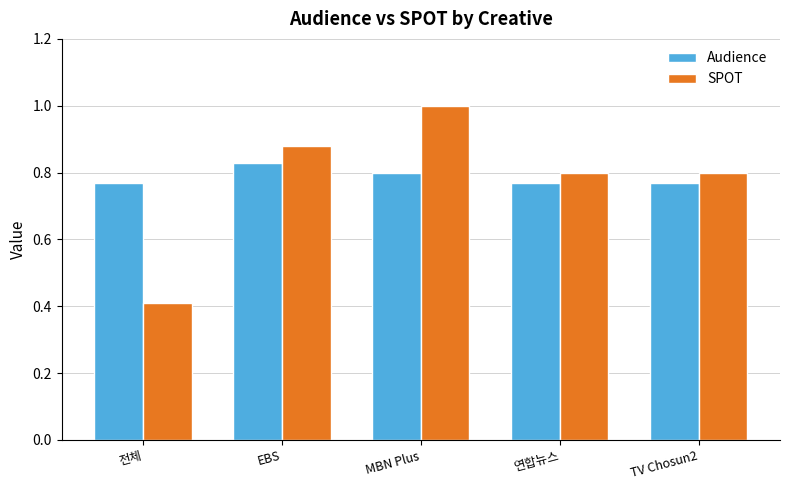

What is the sum of all SPOT values?

3.9